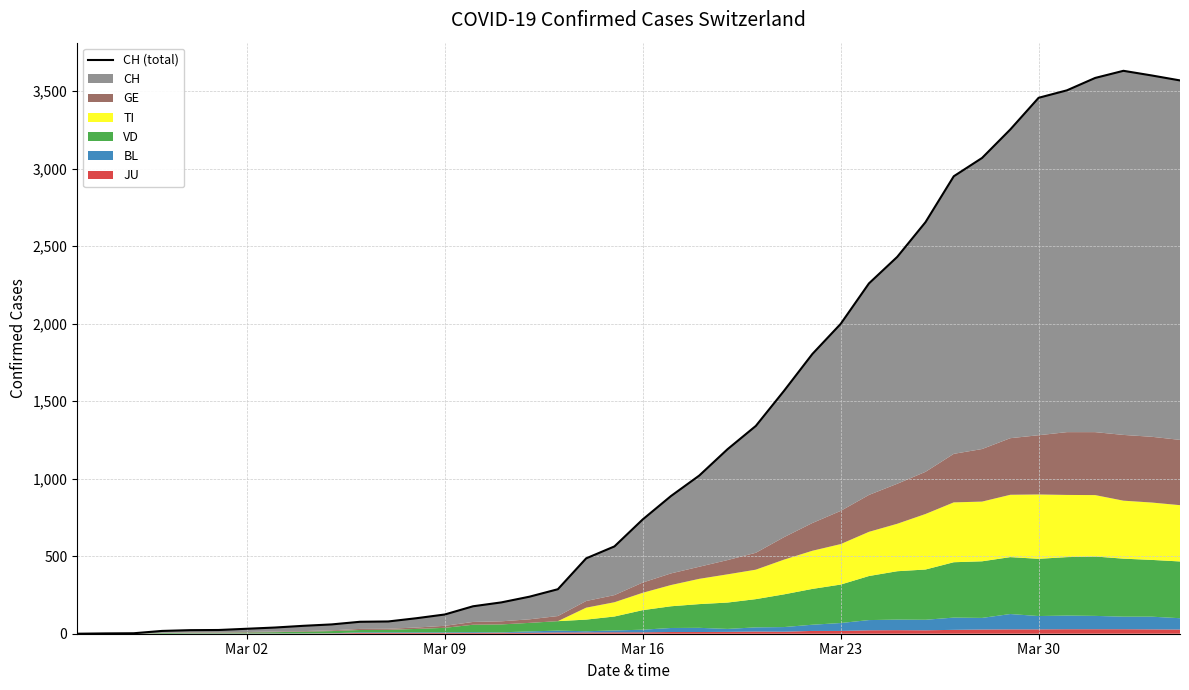

How many lines are shown in the chart?

1